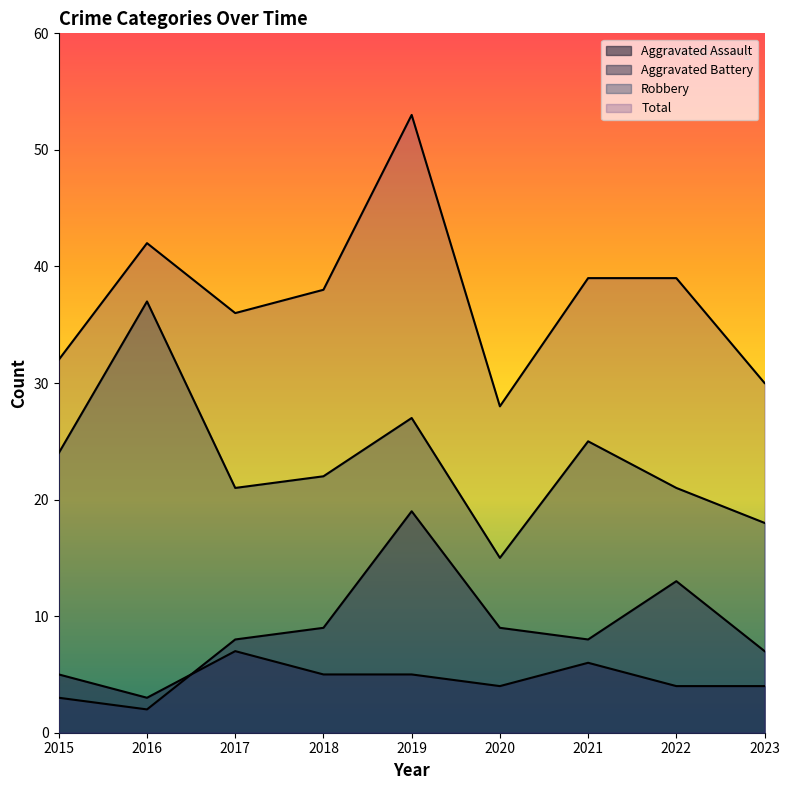

What is the average value of the Aggravated Assault series?

5